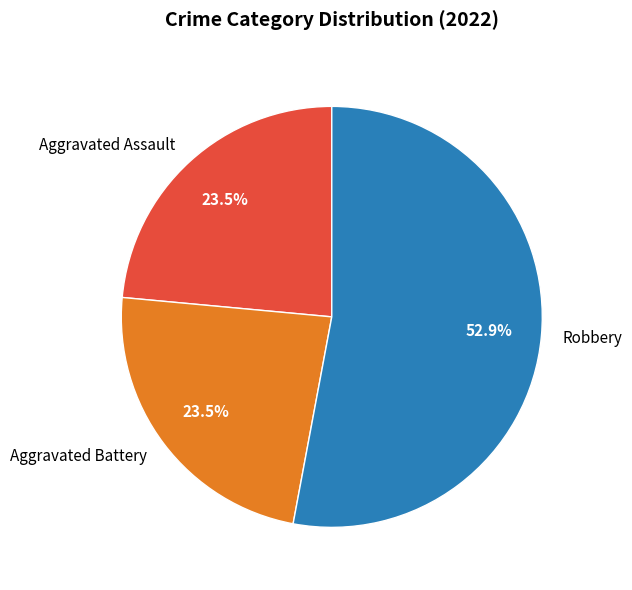

Does Robbery account for over 50% of the chart?

Yes